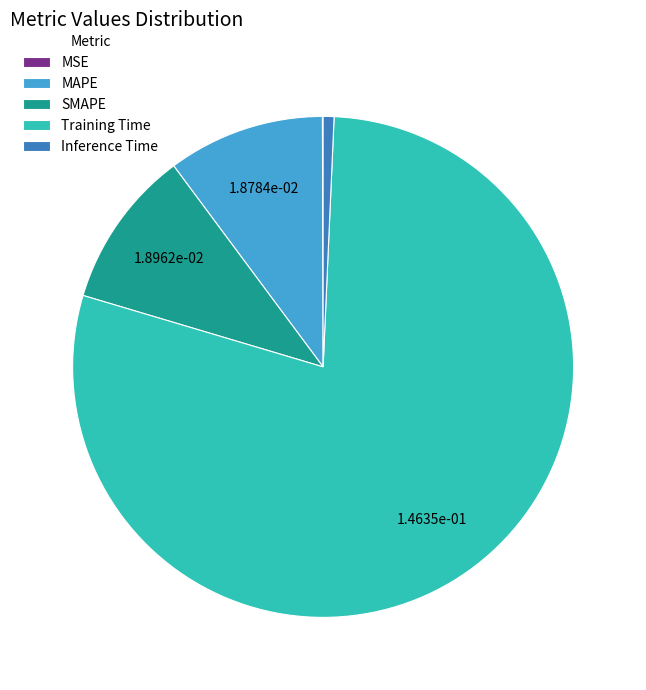

Is Inference Time the majority of the pie?

No